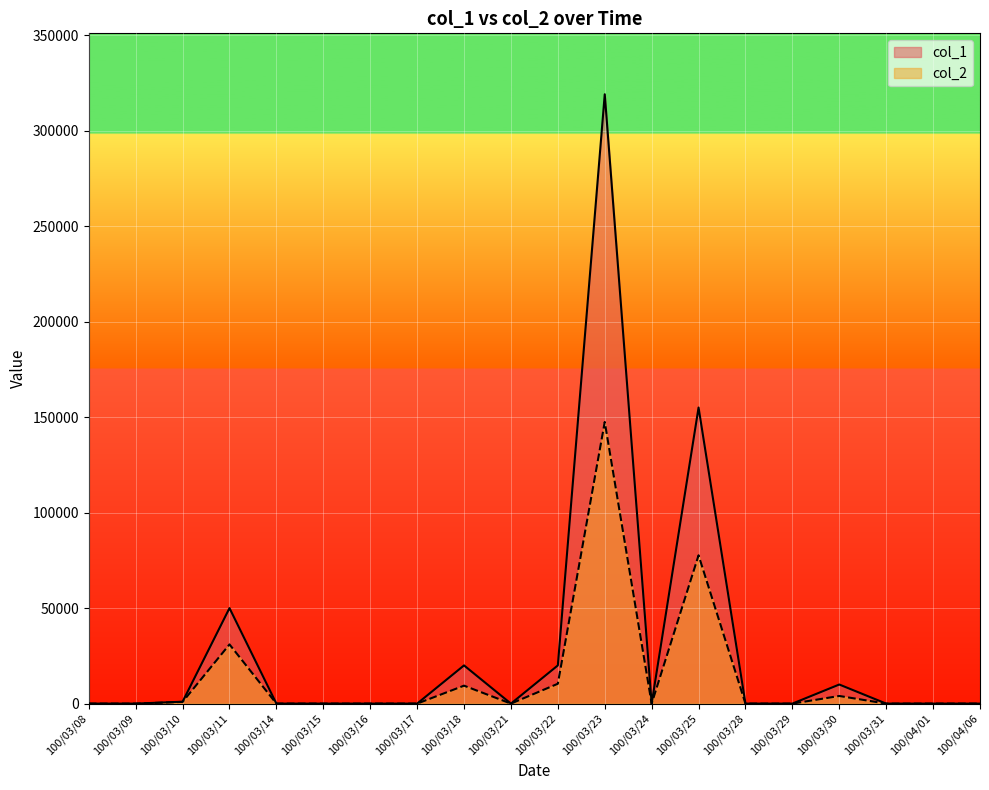

True or false: col_1 and col_2 intersect in this chart.

False